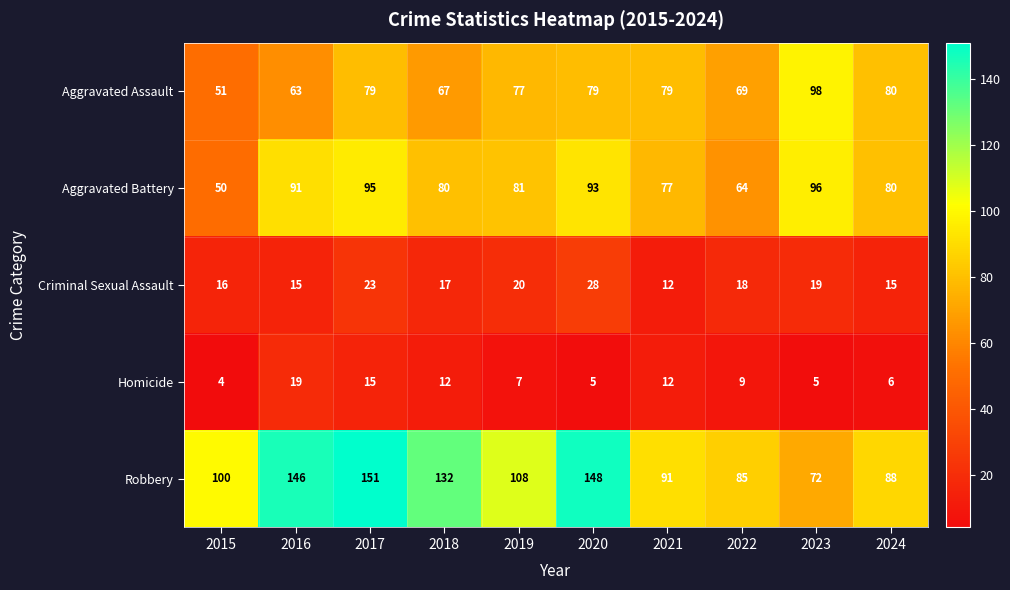

How many distinct data groups are displayed?

5